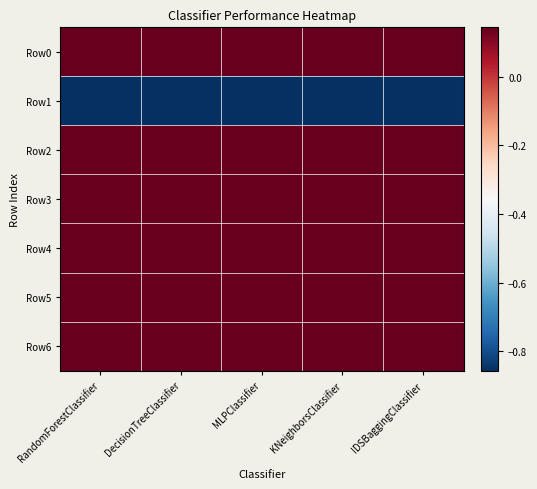

Reading left to right, transcribe all the data shown in this chart.

Row0: RandomForestClassifier=0.1	DecisionTreeClassifier=0.1	MLPClassifier=0.1	KNeighborsClassifier=0.1	IDSBaggingClassifier=0.1
Row1: RandomForestClassifier=-0.9	DecisionTreeClassifier=-0.9	MLPClassifier=-0.9	KNeighborsClassifier=-0.9	IDSBaggingClassifier=-0.9
Row2: RandomForestClassifier=0.1	DecisionTreeClassifier=0.1	MLPClassifier=0.1	KNeighborsClassifier=0.1	IDSBaggingClassifier=0.1
Row3: RandomForestClassifier=0.1	DecisionTreeClassifier=0.1	MLPClassifier=0.1	KNeighborsClassifier=0.1	IDSBaggingClassifier=0.1
Row4: RandomForestClassifier=0.1	DecisionTreeClassifier=0.1	MLPClassifier=0.1	KNeighborsClassifier=0.1	IDSBaggingClassifier=0.1
Row5: RandomForestClassifier=0.1	DecisionTreeClassifier=0.1	MLPClassifier=0.1	KNeighborsClassifier=0.1	IDSBaggingClassifier=0.1
Row6: RandomForestClassifier=0.1	DecisionTreeClassifier=0.1	MLPClassifier=0.1	KNeighborsClassifier=0.1	IDSBaggingClassifier=0.1